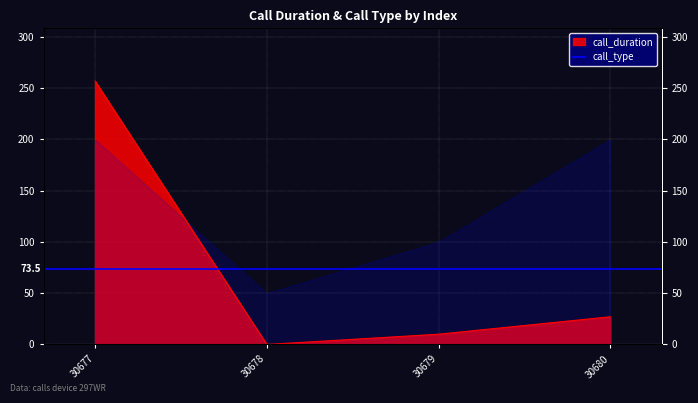

Reading left to right, what are all the values shown in this chart?

30677=257	30678=0	30679=10	30680=27